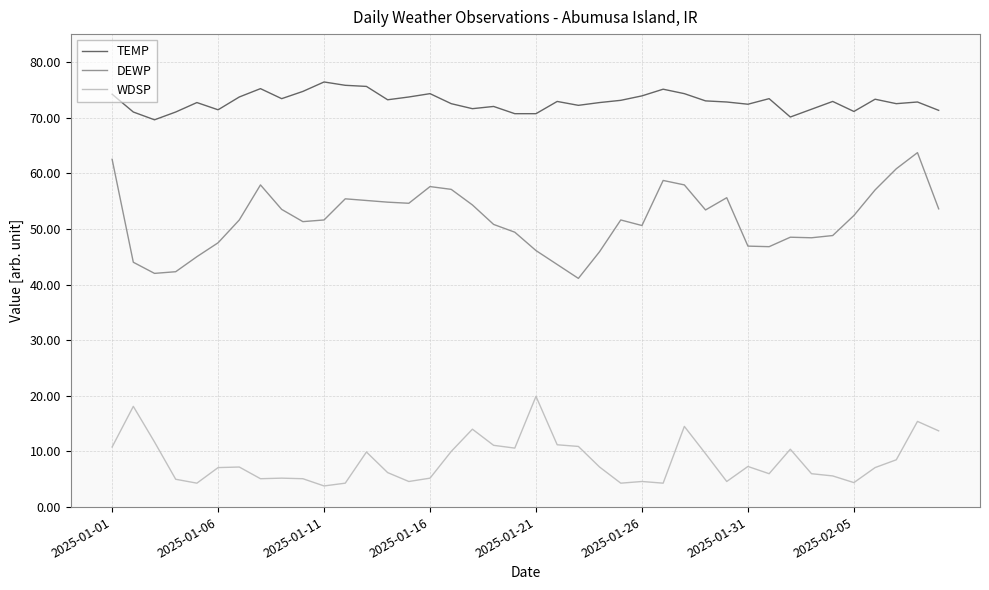

What is the lowest value of the WDSP series?

3.8